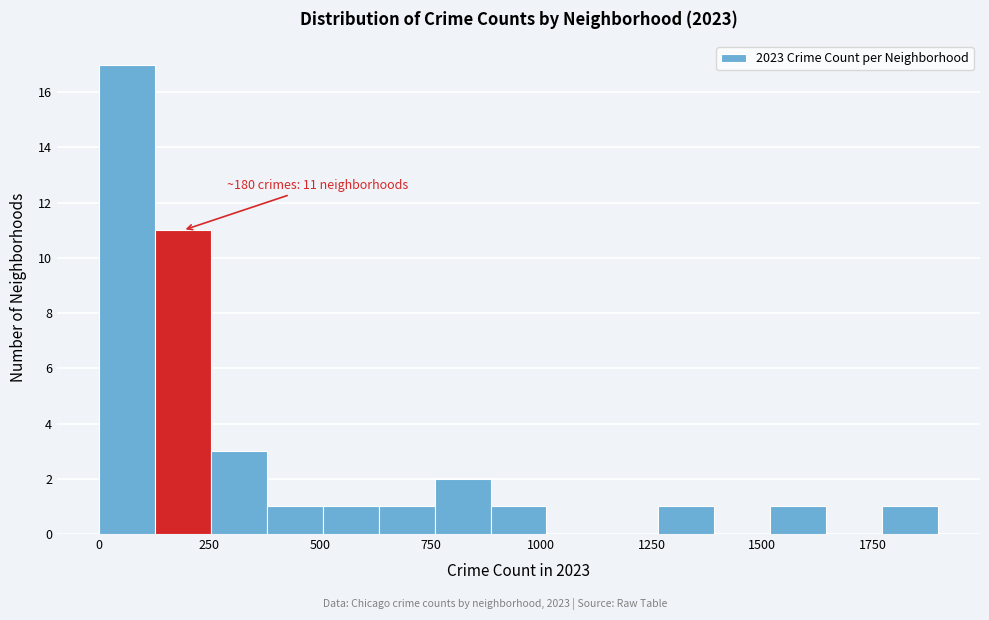

Read against the x-axis, roughly where is the centre of the tallest bar?

50